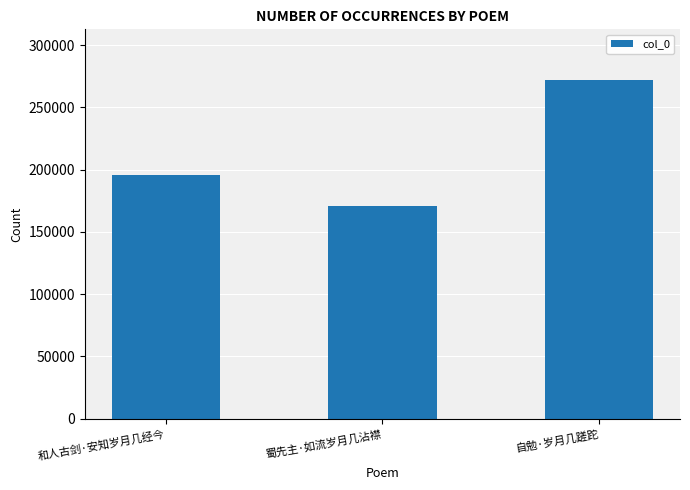

Reading left to right, list all the values displayed in this chart.

和人古剑·安知岁月几经今=195772	蜀先主·如流岁月几沾襟=170860	自勉·岁月几蹉跎=271976